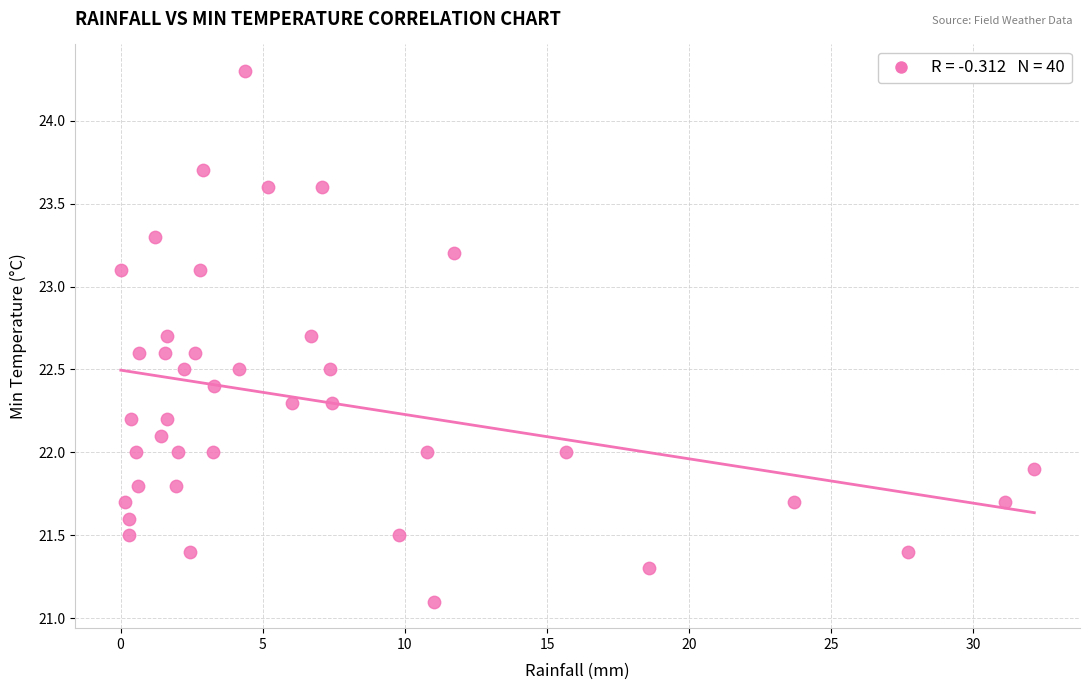

What is the range of X values (max minus min)?

32.1